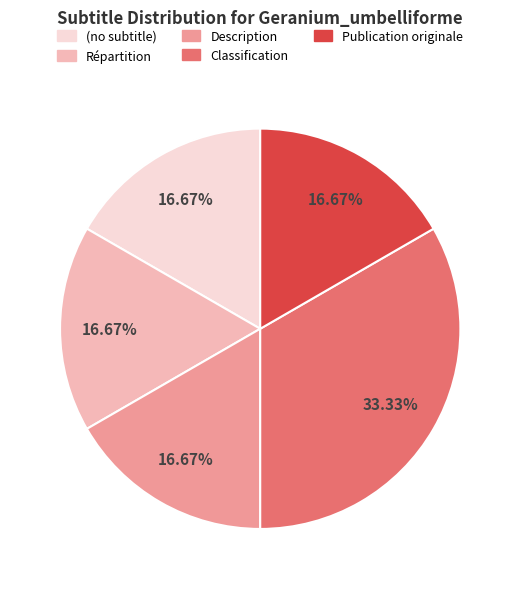

Combined, do (no subtitle) and Description account for over 50%?

No